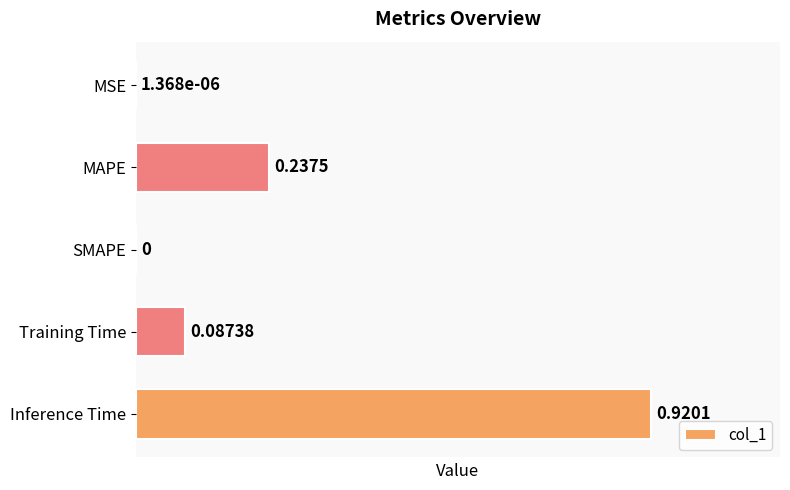

Are the bars grouped side by side (vs. stacked)?

No